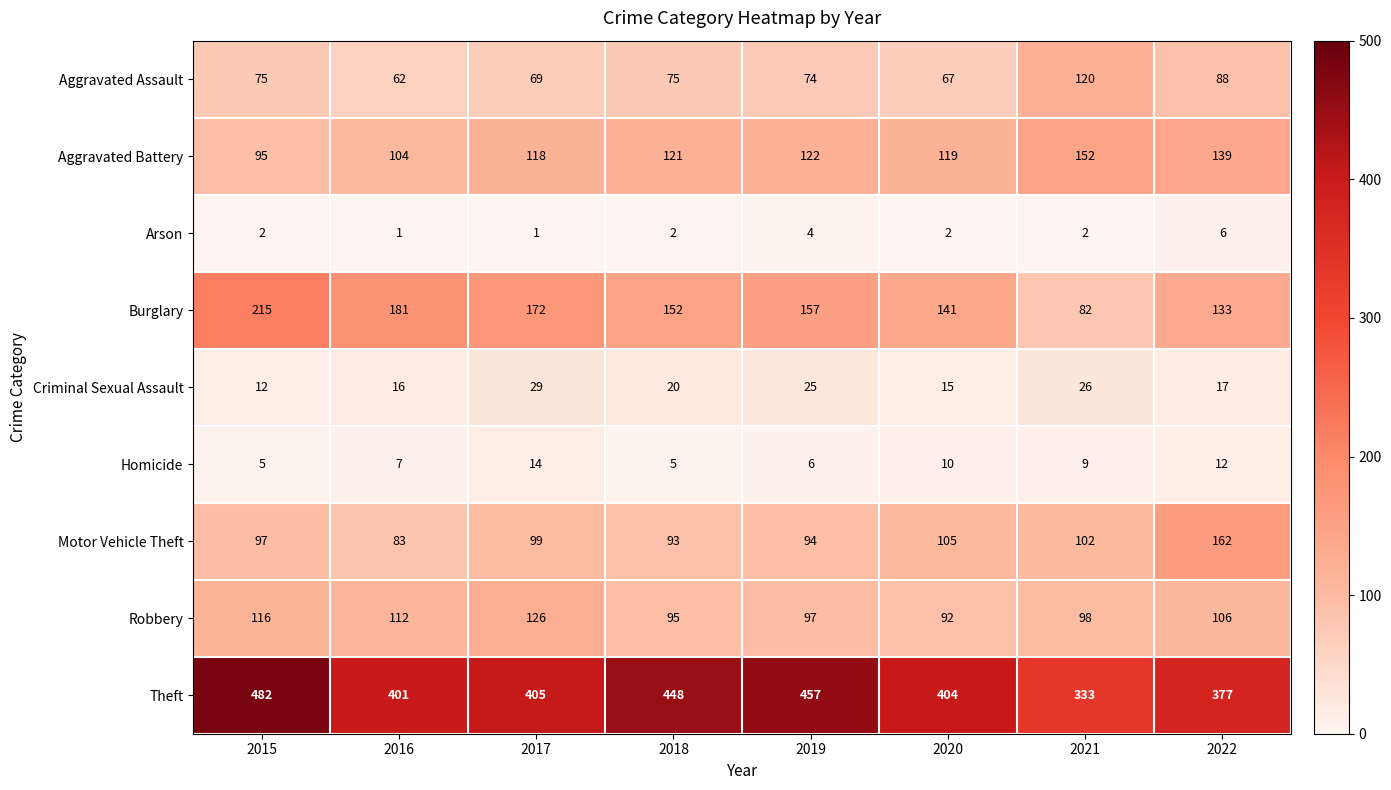

True or false: Homicide has a value of 3 at 2018.

False